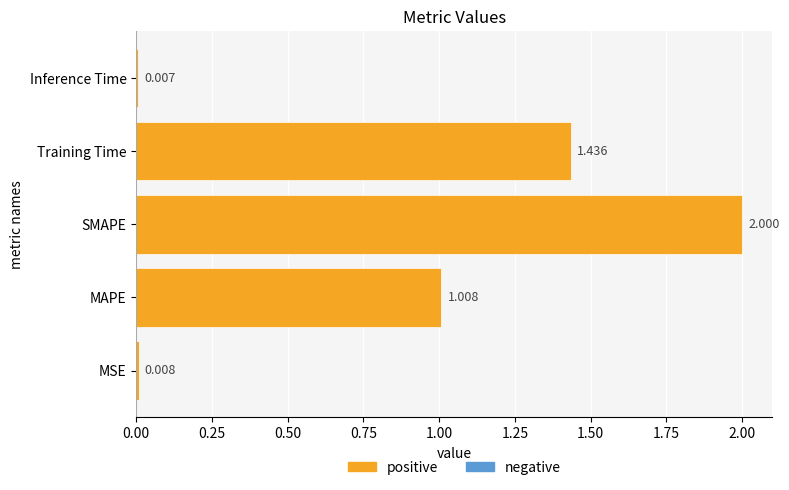

Between SMAPE and MSE, which is larger?

SMAPE